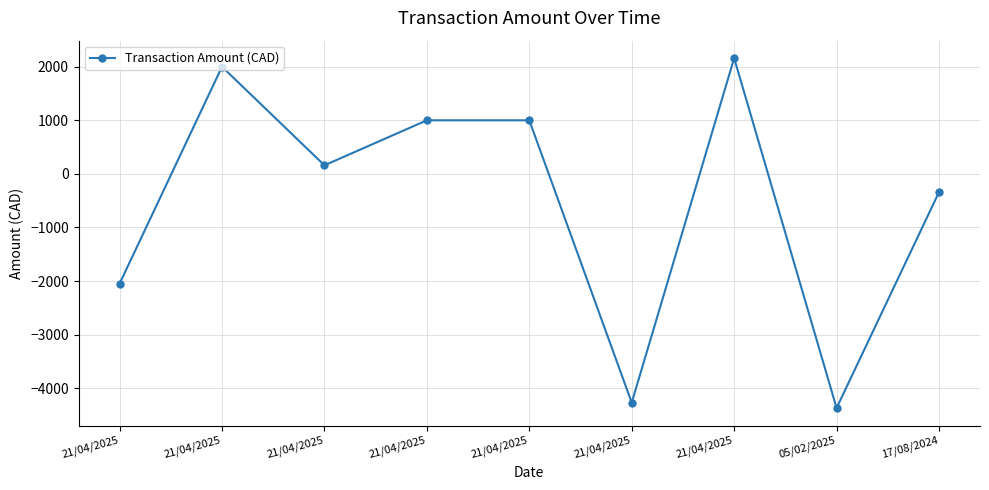

What is the label of the 8th point from the left?

05/02/2025